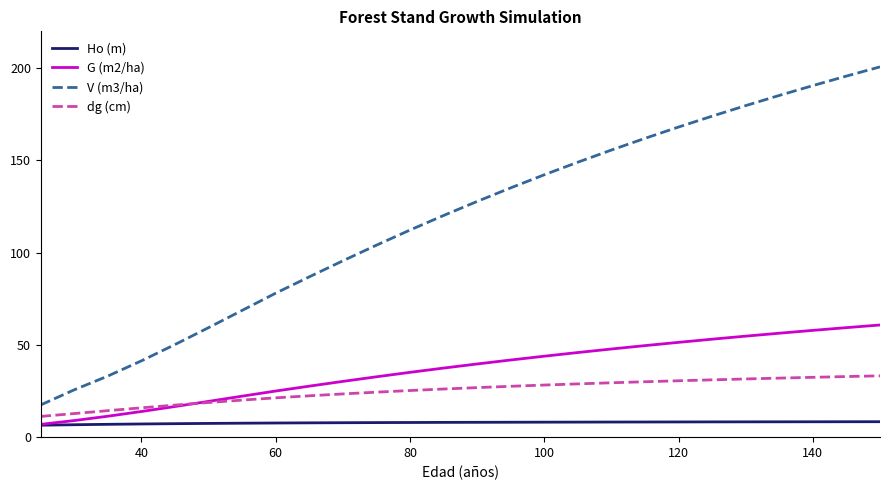

How many times do G (m2/ha) and dg (cm) cross each other?

1